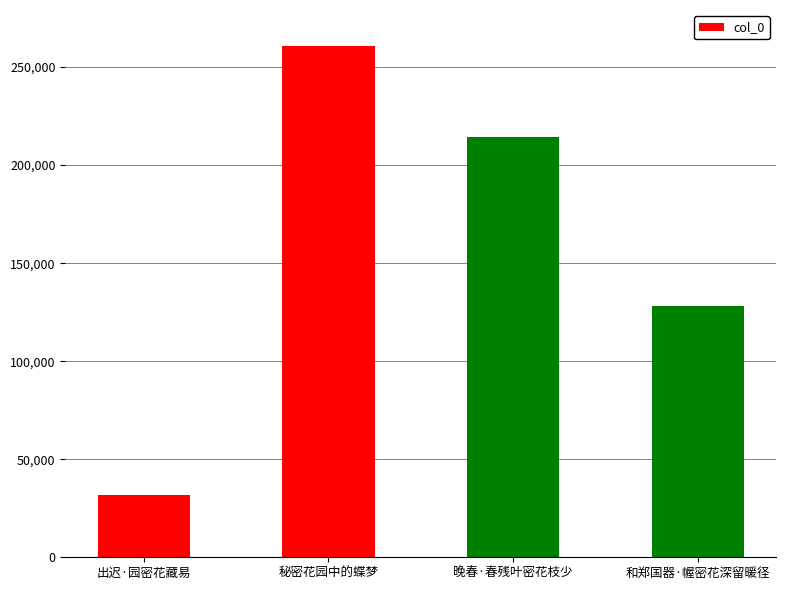

True or false: the data shows 142252 at 晚春·春残叶密花枝少.

False